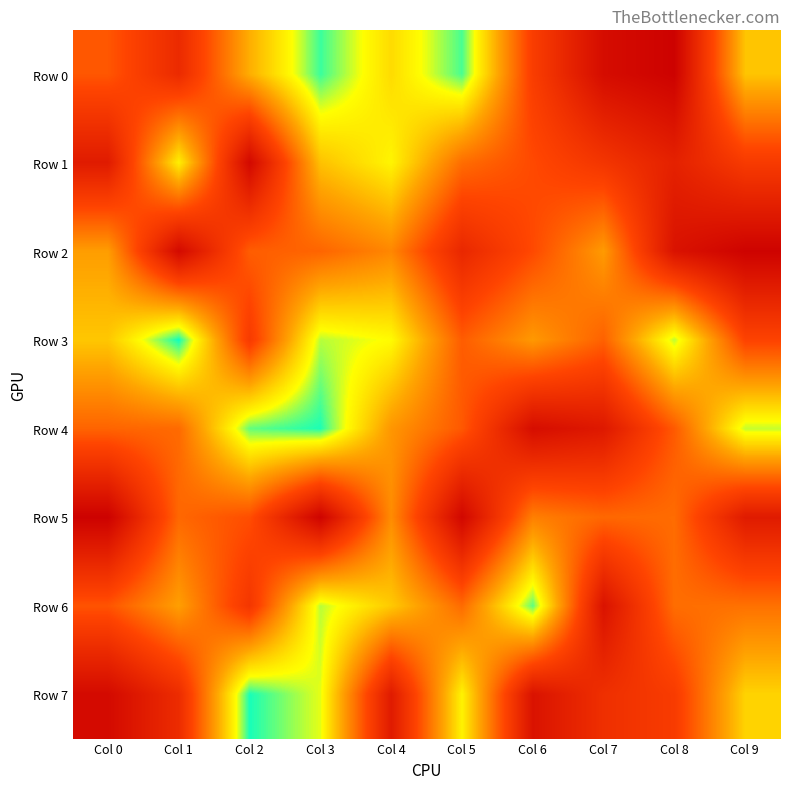

At how many categories does at least one series exceed 912145?

9